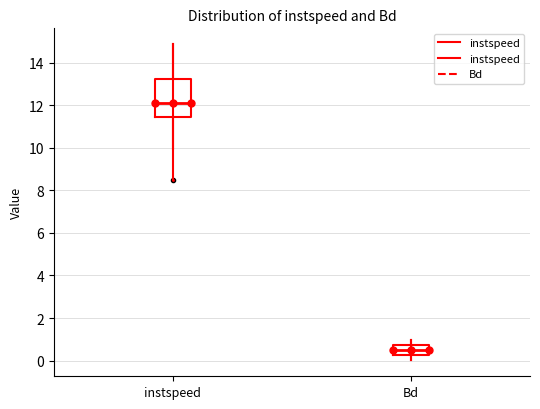

Reading left to right, read every box against the y-axis: the position of its median line, the range the box covers, and the ends of its whiskers. The values are not printed on the chart, so give them approximately, as read against the axis.

instspeed: median 12.2, box 11.4 to 13.2, whiskers 10.0 to 14.8
Bd: median 0.6, box 0.2 to 0.8, whiskers 0.0 to 1.0